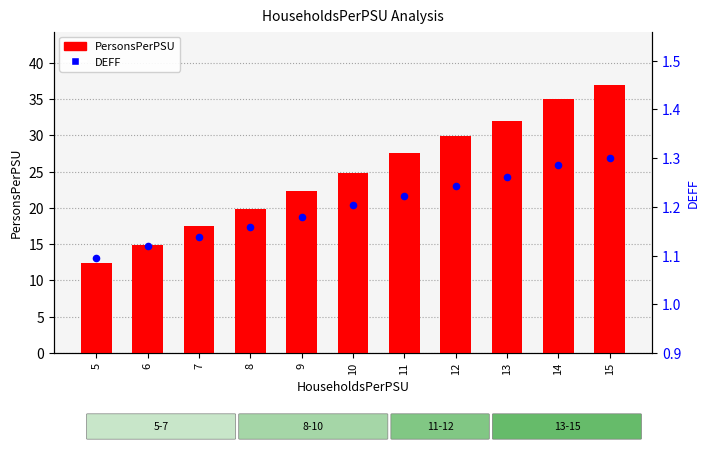

Which series has the largest total across all categories?

PersonsPerPSU